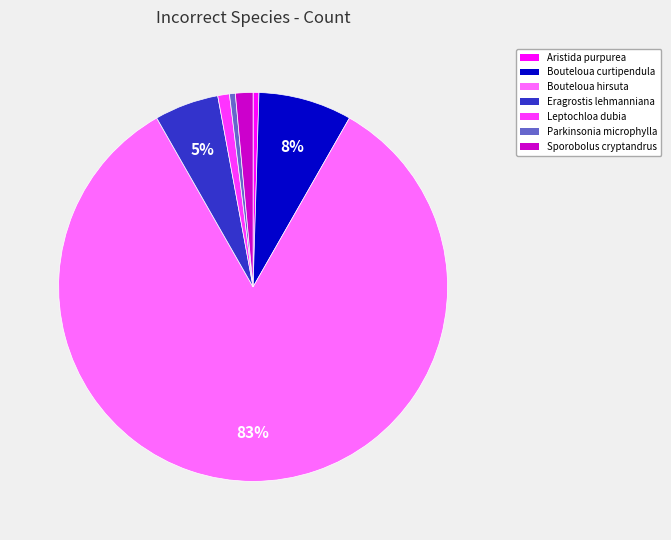

What is the ratio of the value at Bouteloua curtipendula to the value at Parkinsonia microphylla?

16.0